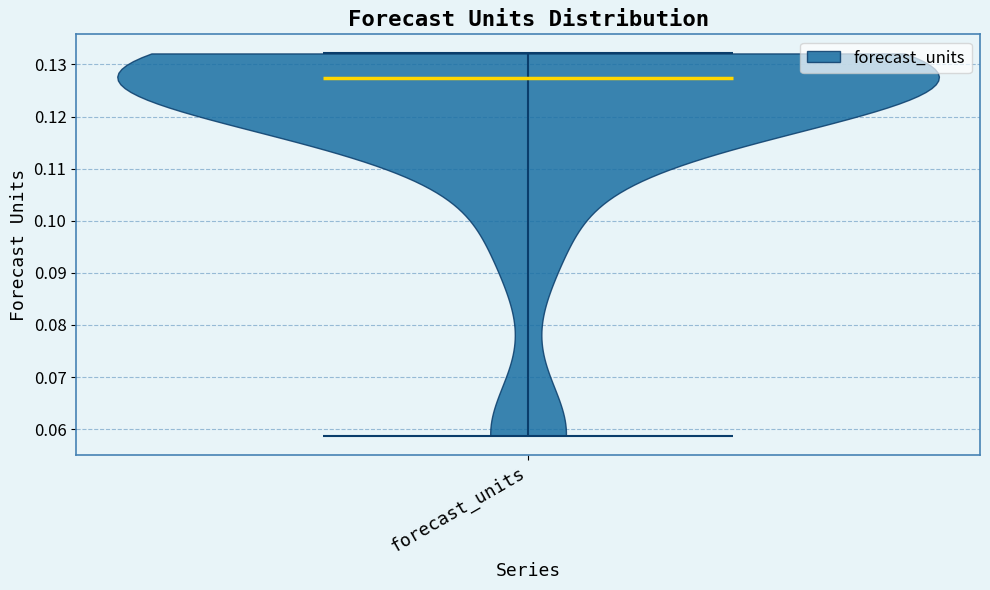

Read this violin plot against the y-axis: where its median line is, and the lowest and highest points the violin reaches. The values are not printed on the chart, so give them approximately, as read against the axis.

median line 0.127, lowest point 0.059, highest point 0.132